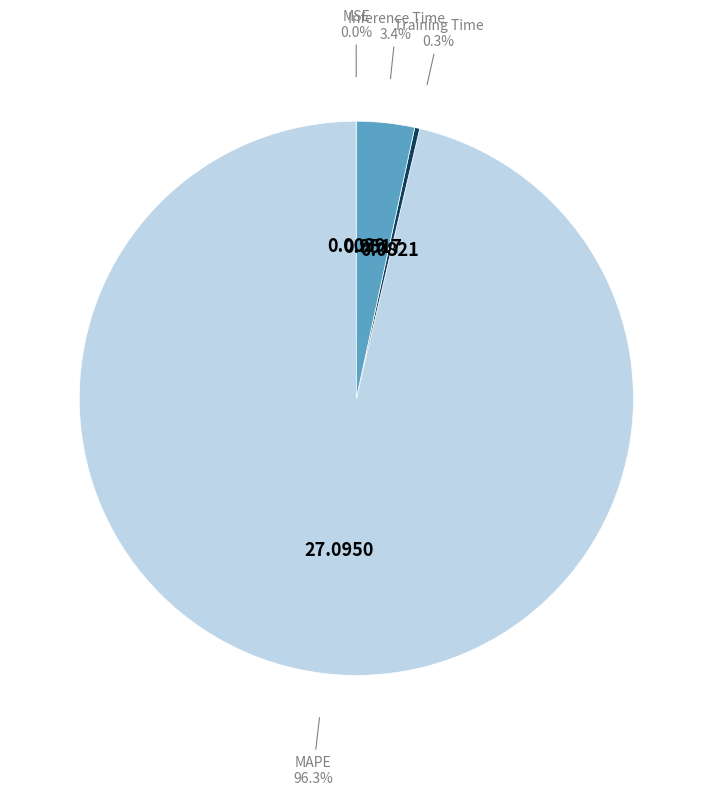

What is the total percentage of Training Time and Inference Time?

3.7%